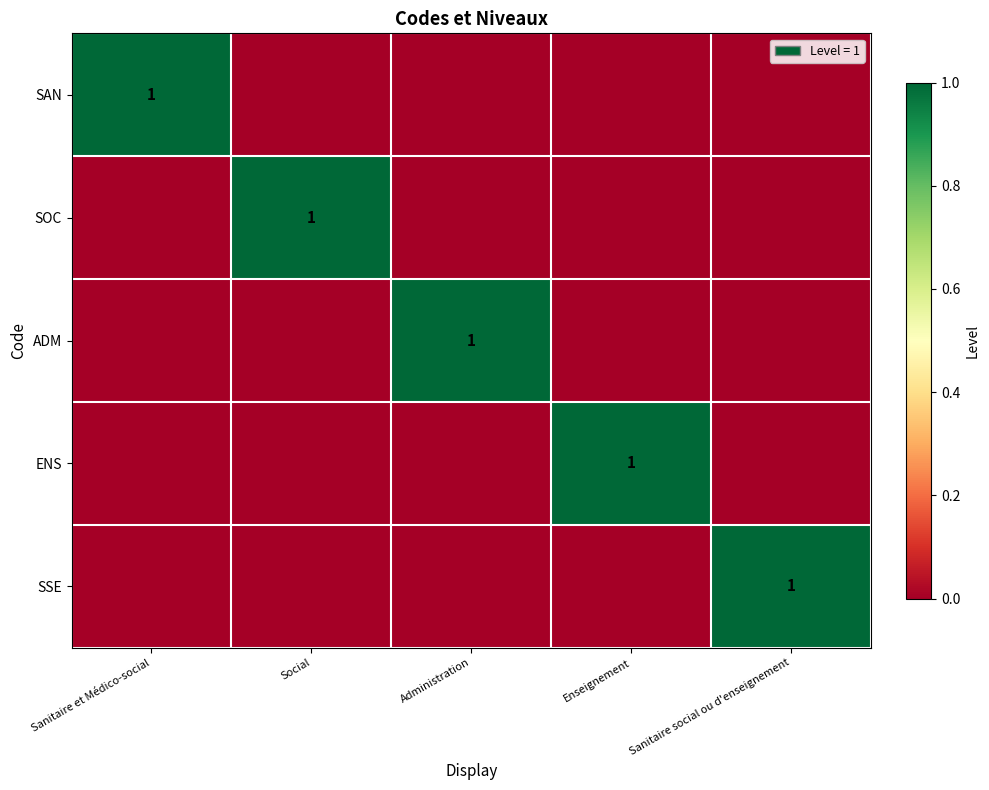

What is the difference between the highest and lowest values at Sanitaire et Médico-social?

1